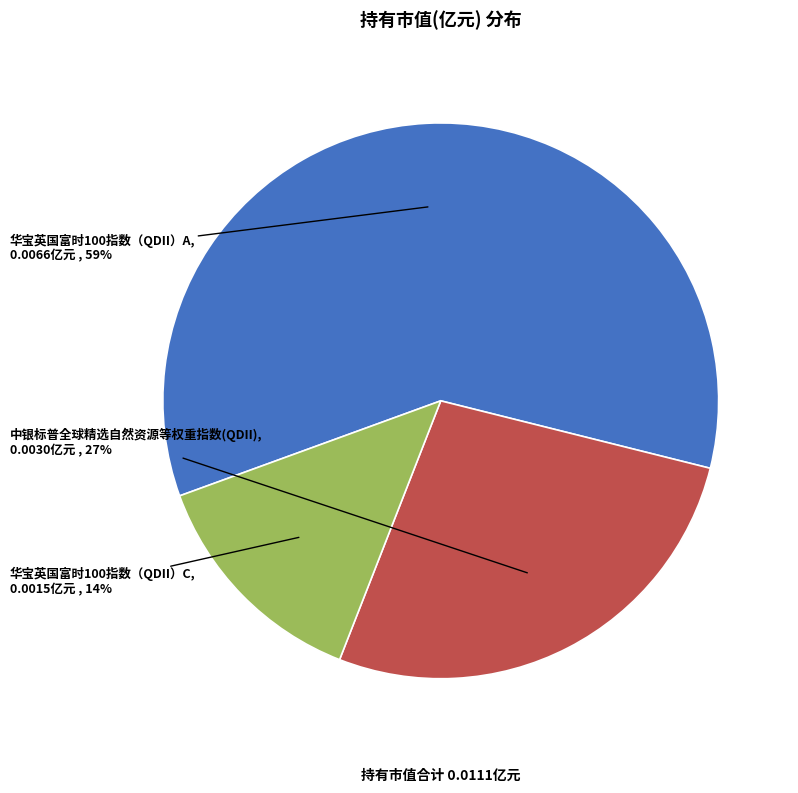

To the nearest percent, what is the combined percentage of 中银标普全球精选自然资源等权重指数(QDII) and 华宝英国富时100指数（QDII）C?

41%